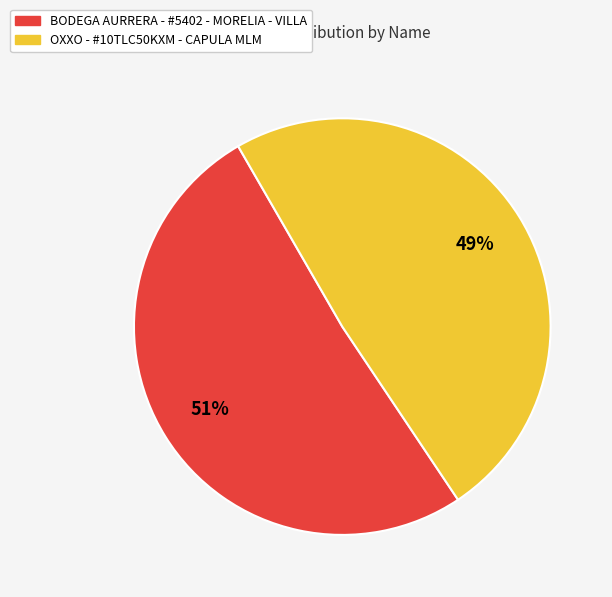

Is BODEGA AURRERA - #5402 - MORELIA - VILLA the majority of the pie?

Yes